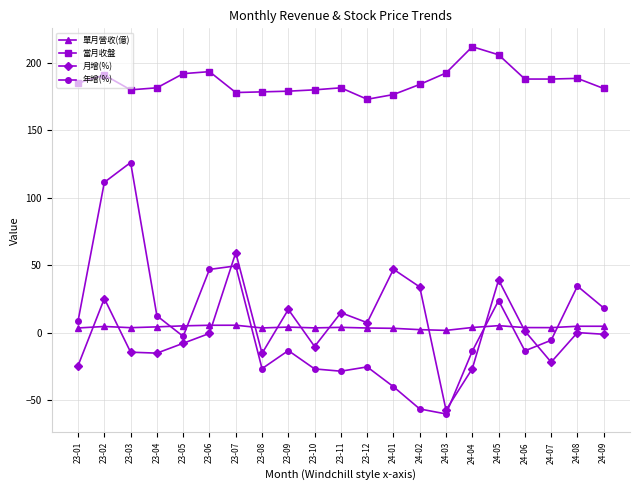

How many distinct data groups are displayed?

4